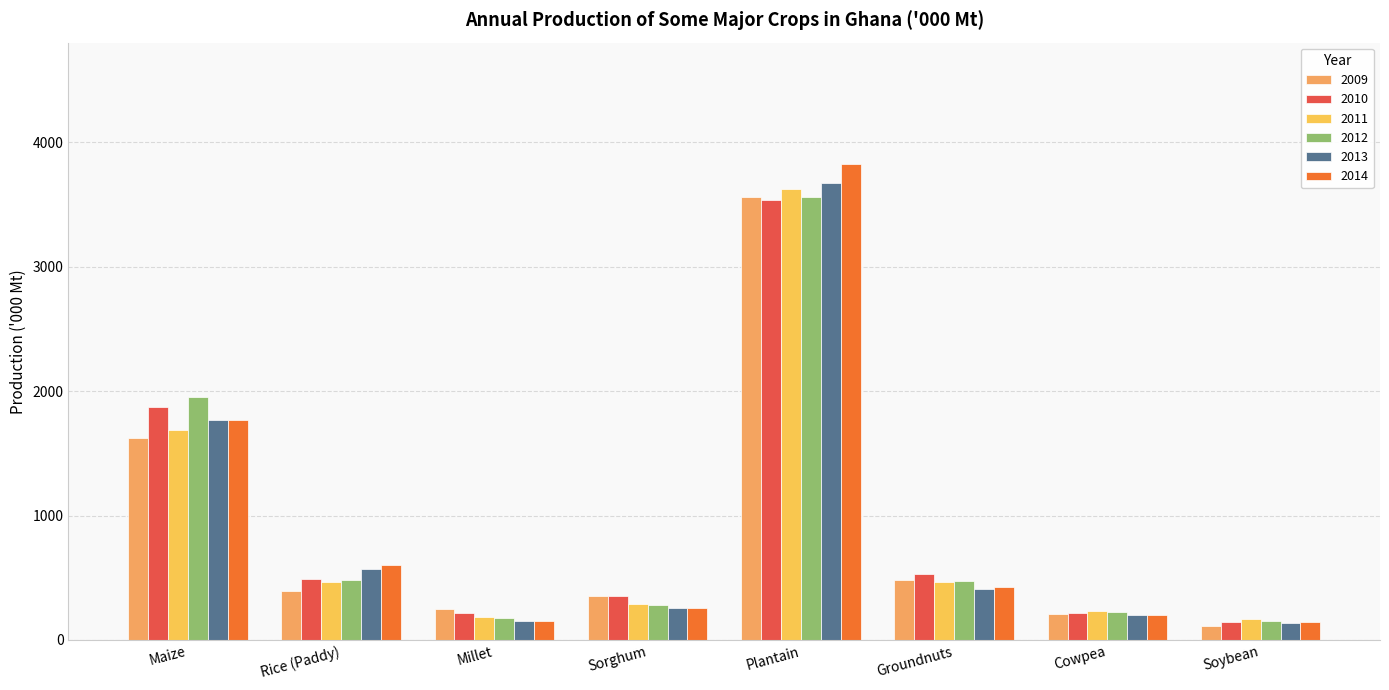

At which category is the sum across all series the highest?

Plantain